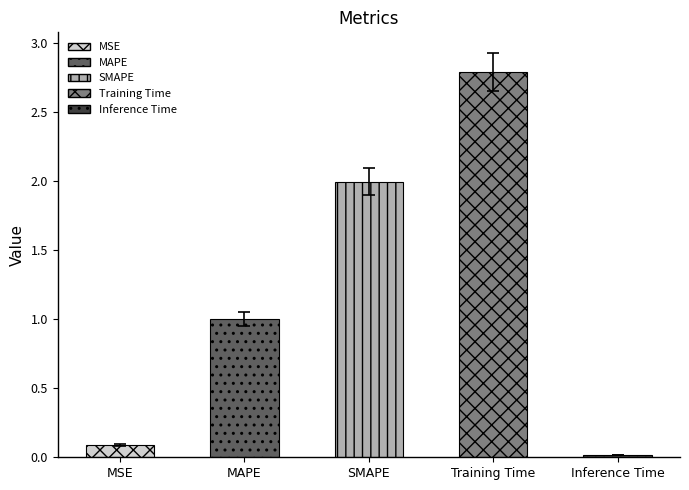

The chart shows a value of 0.0 at Inference Time. True or false?

True